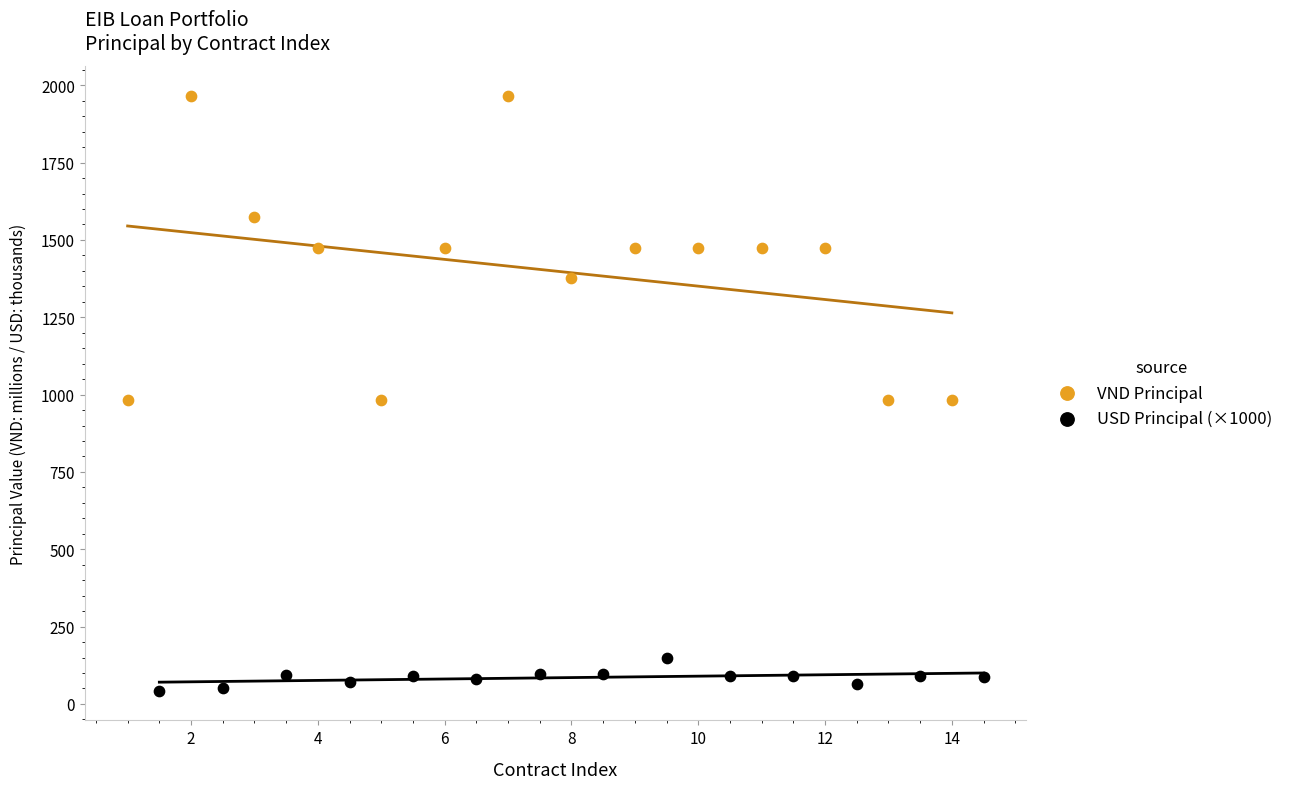

Which series reaches the maximum Y coordinate?

VND Principal